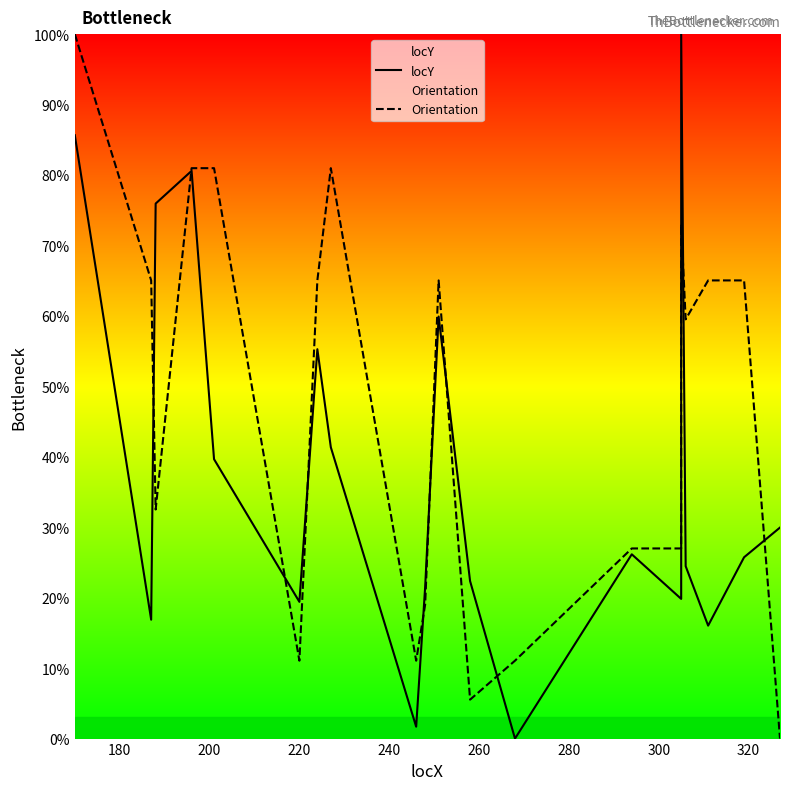

What is the sum of all locY values?

762.4